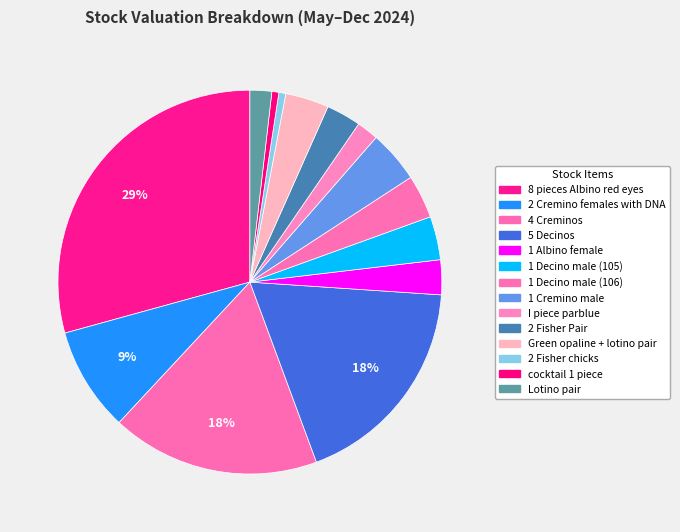

Count the number of slices in the pie.

14